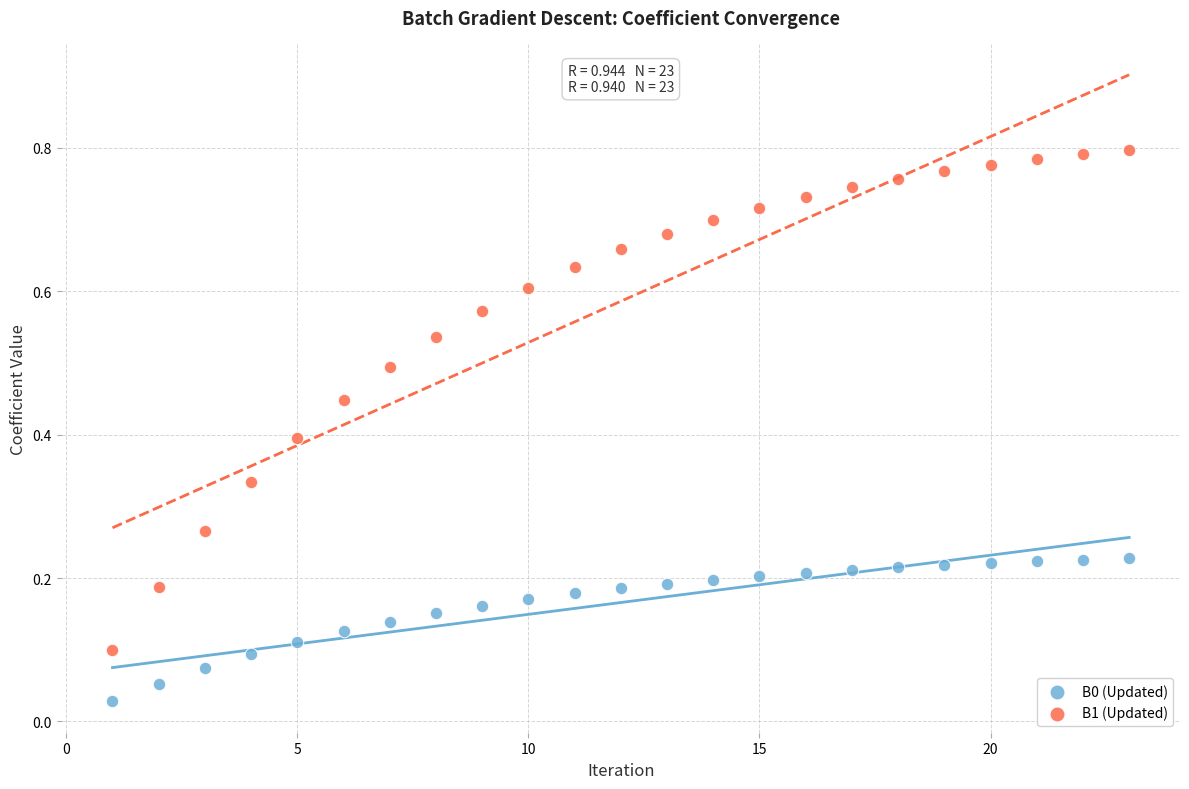

Which series has the largest Y range (max minus min)?

B1 (Updated)